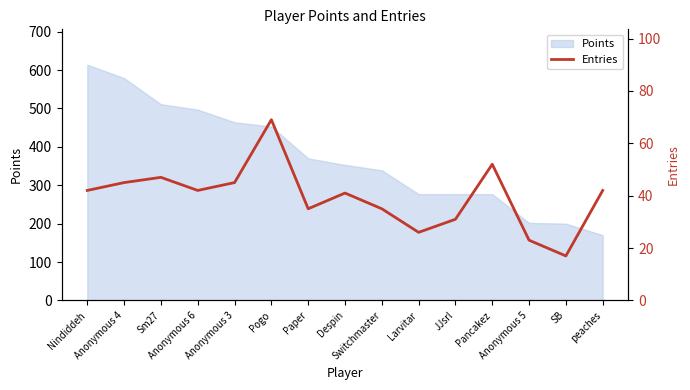

What is the sum of all values?

592